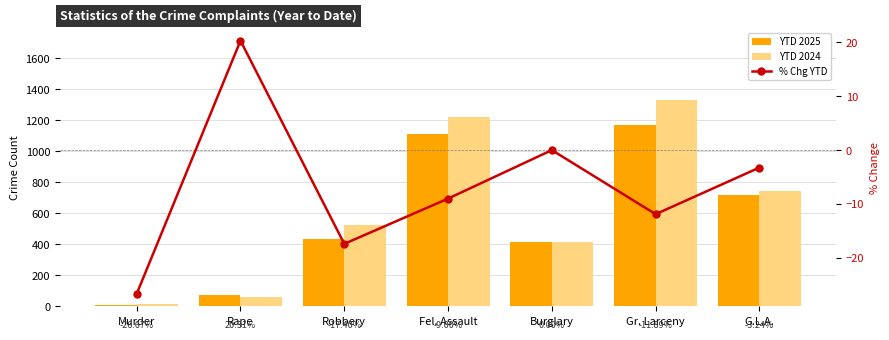

At which label does % Chg YTD reach its peak?

Rape